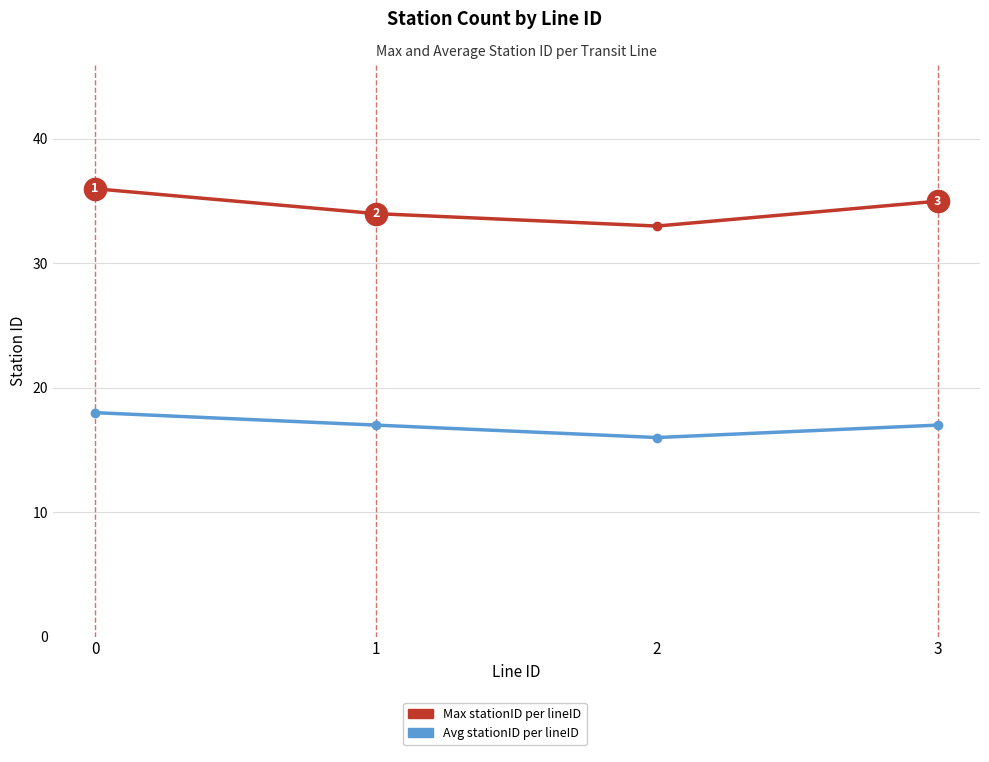

What is the total value across all series at 0?

54